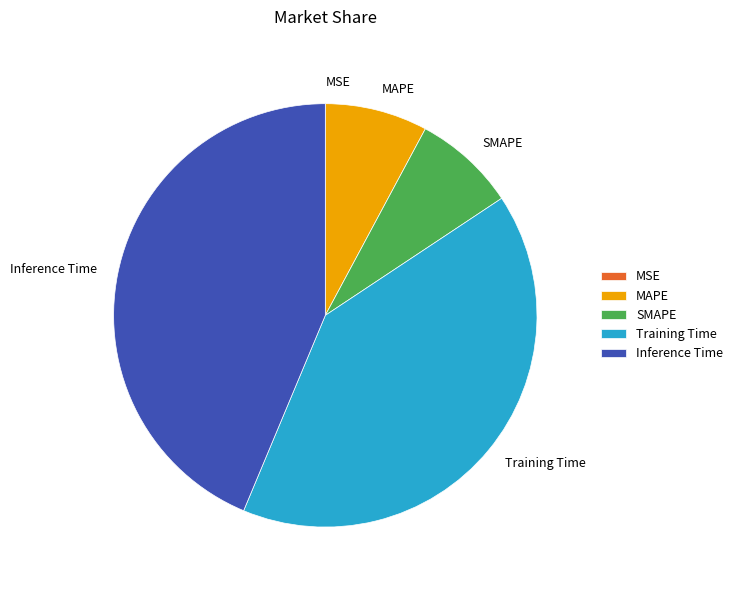

Do MAPE and Training Time together represent more than half of the pie?

No